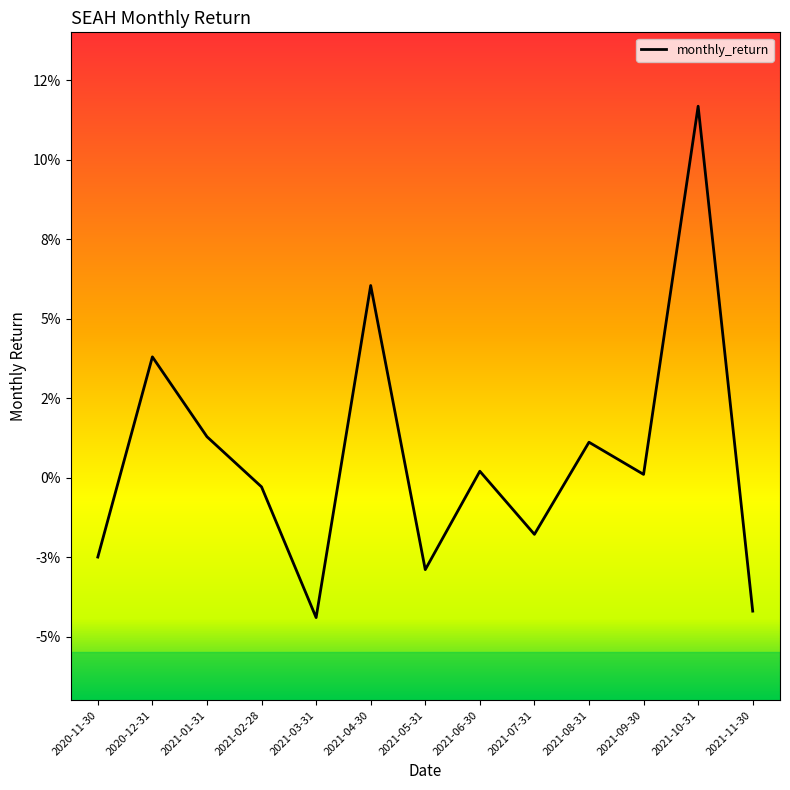

At which category does the data reach its first local valley?

2021-03-31